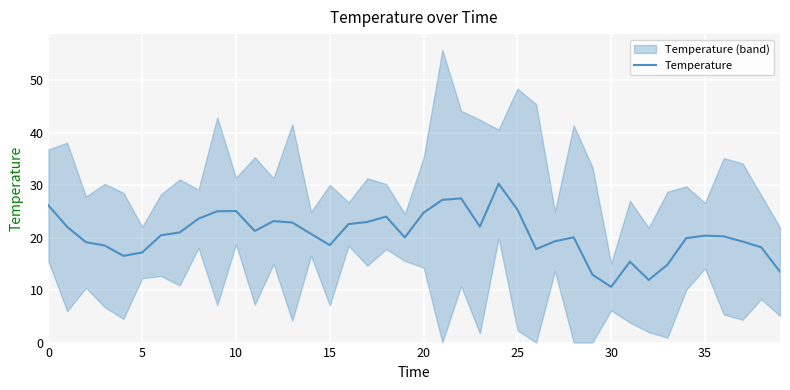

Between 18 and 37, which is larger?

18